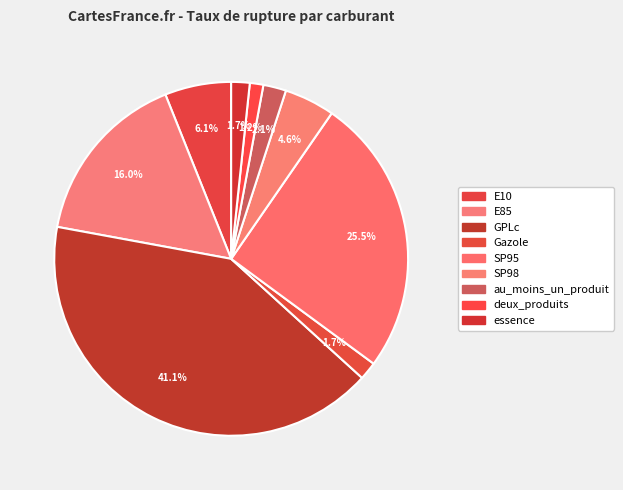

Rank the categories by value from highest to lowest.

GPLc, SP95, E85, E10, SP98, au_moins_un_produit, essence, Gazole, deux_produits